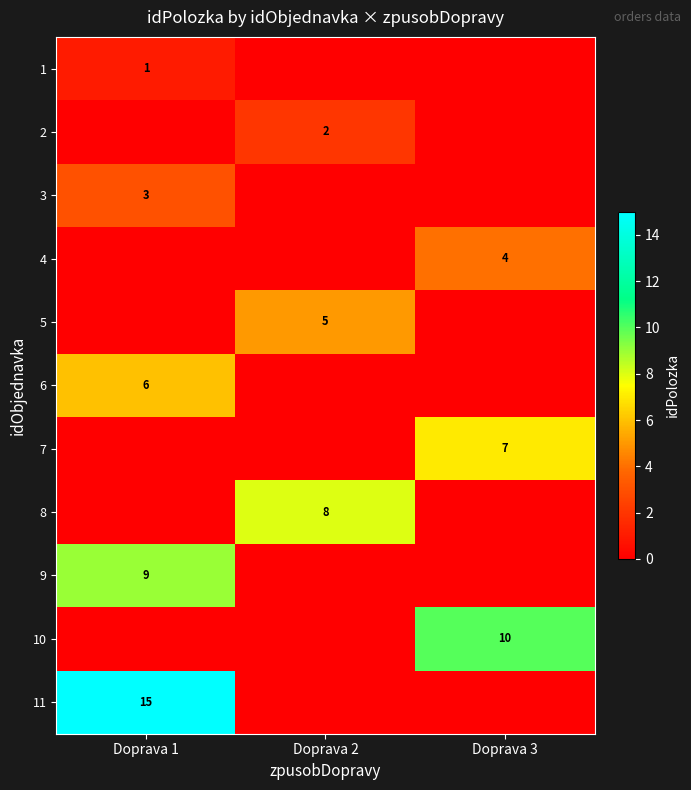

Is it true that 8 equals 13 at Doprava 2?

False